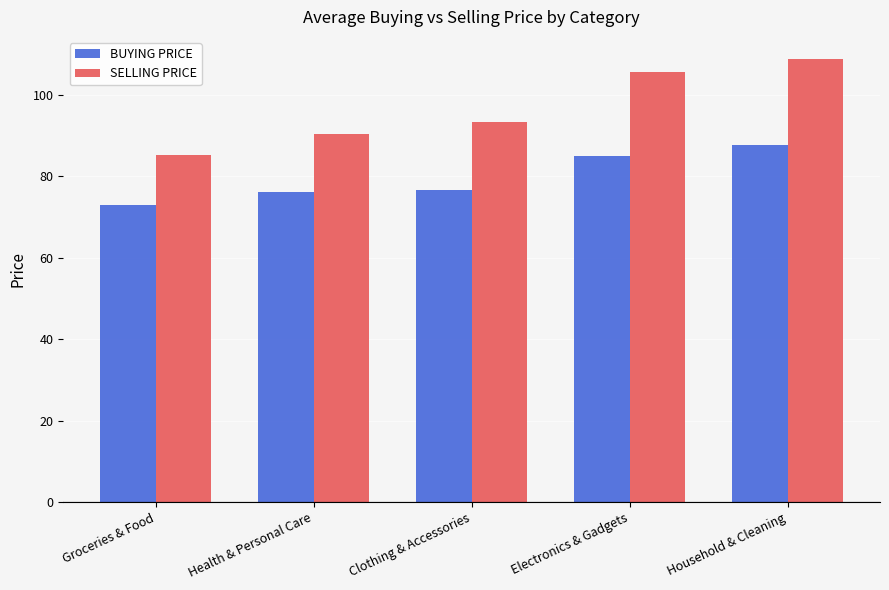

What is the difference between the SELLING PRICE values at Groceries & Food and Clothing & Accessories?

7.9